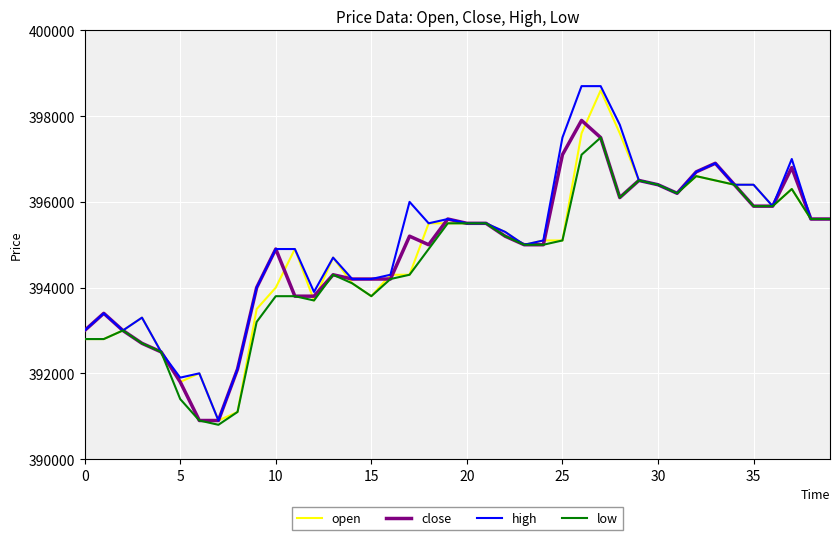

What is the maximum value for close?

397900